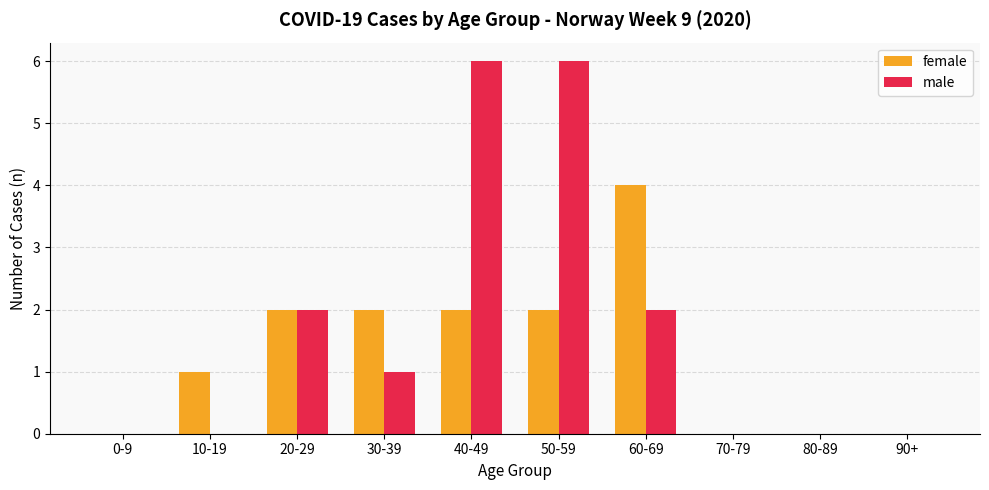

Reading left to right, list all the values displayed in this chart.

female: 0	1	2	2	2	2	4	0	0	0
male: 0	0	2	1	6	6	2	0	0	0